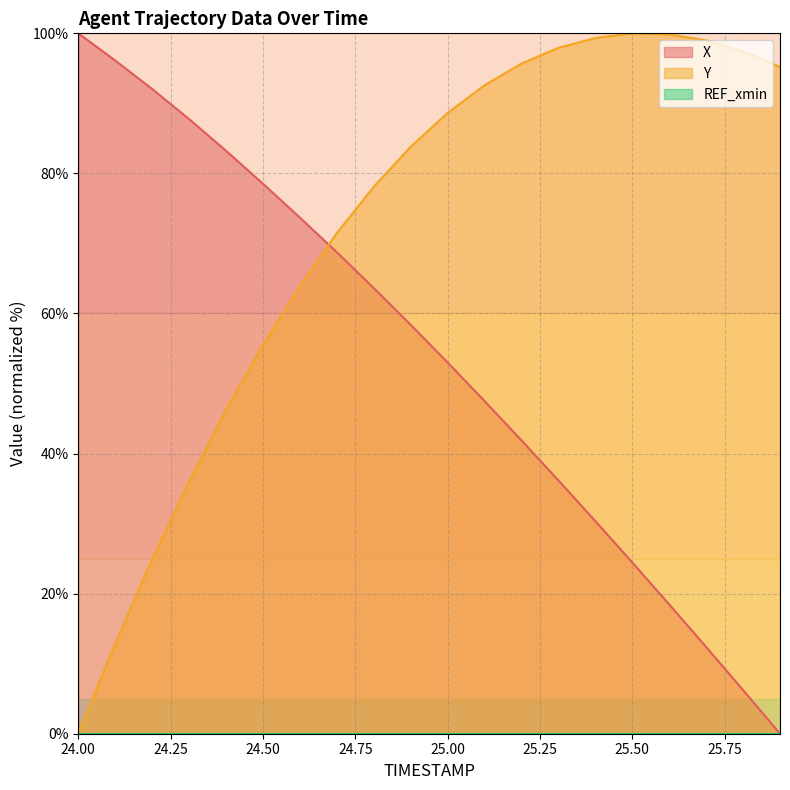

What is the value of the X point at the 7th from the left?

73.7